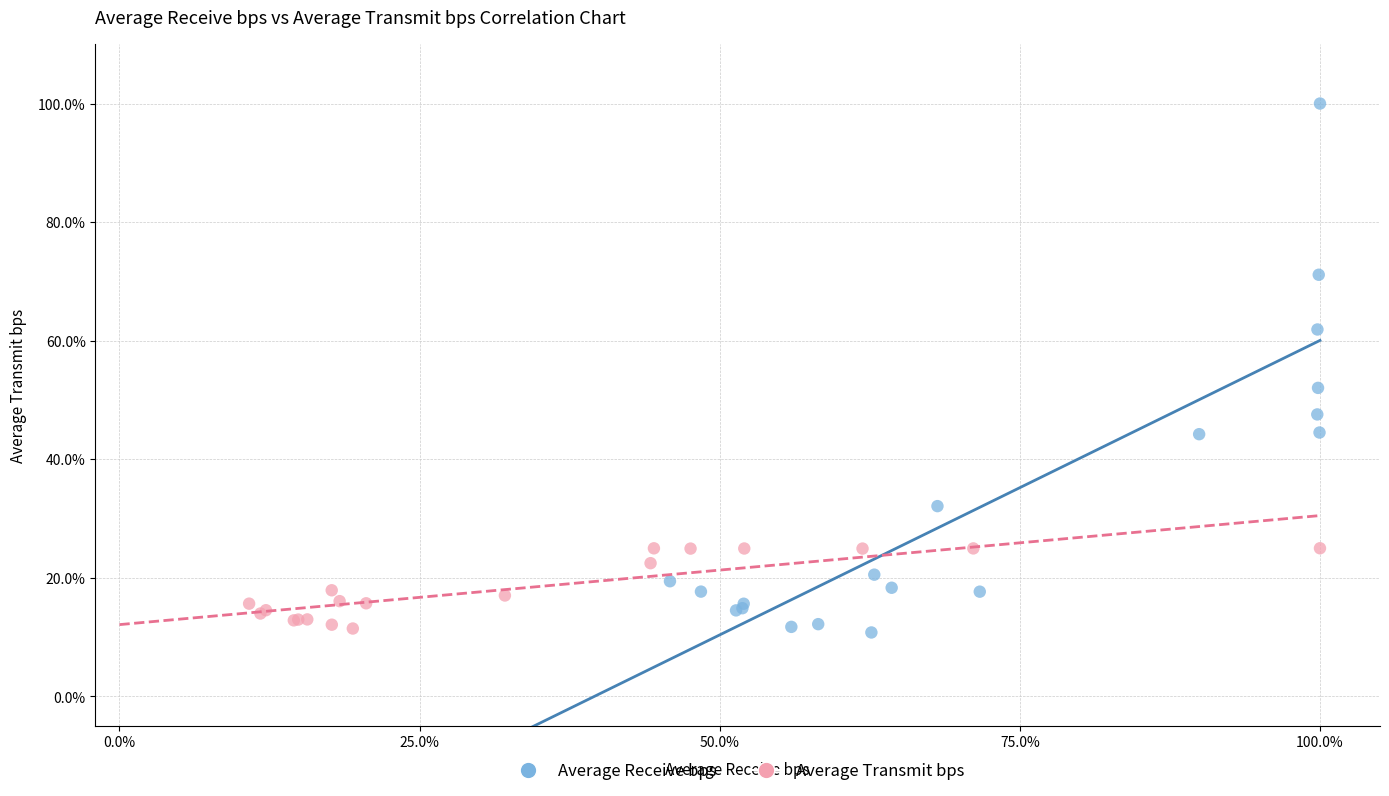

What are all the series names shown in the legend?

Average Receive bps, Average Transmit bps